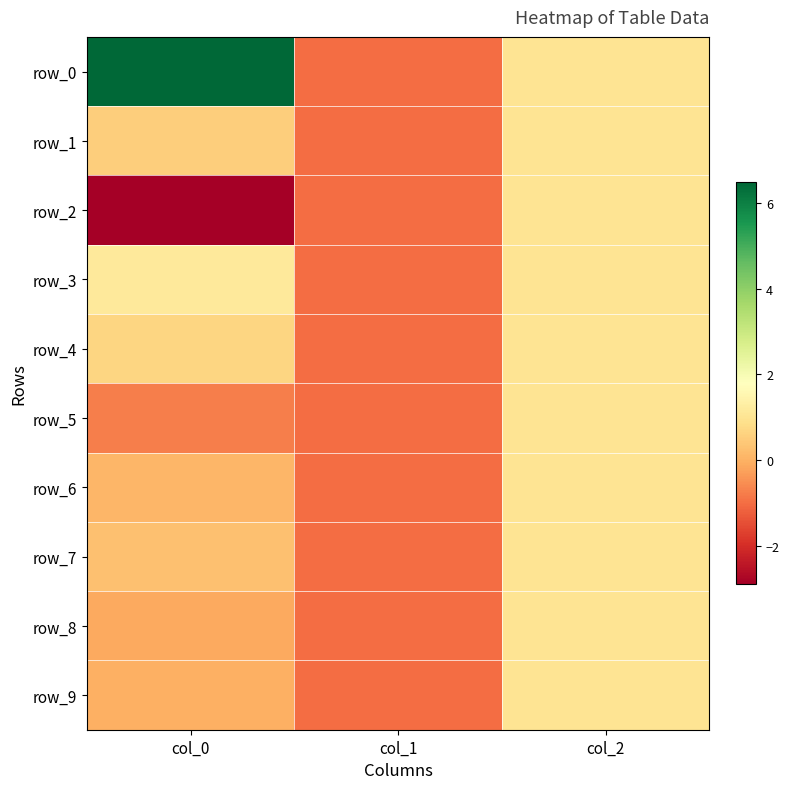

What is the average value of the row_4 series?

0.2